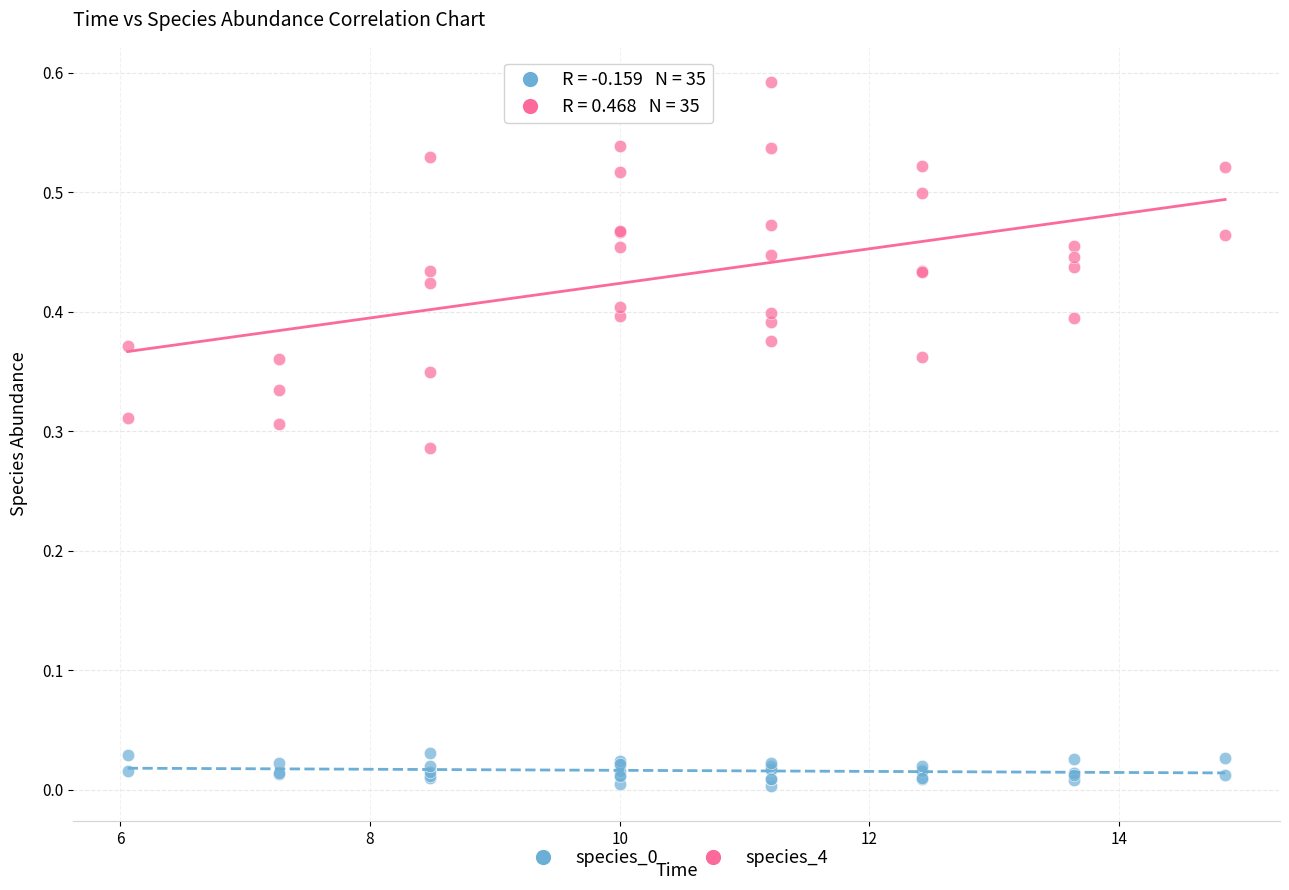

Which series has the widest spread of Y values?

species_4